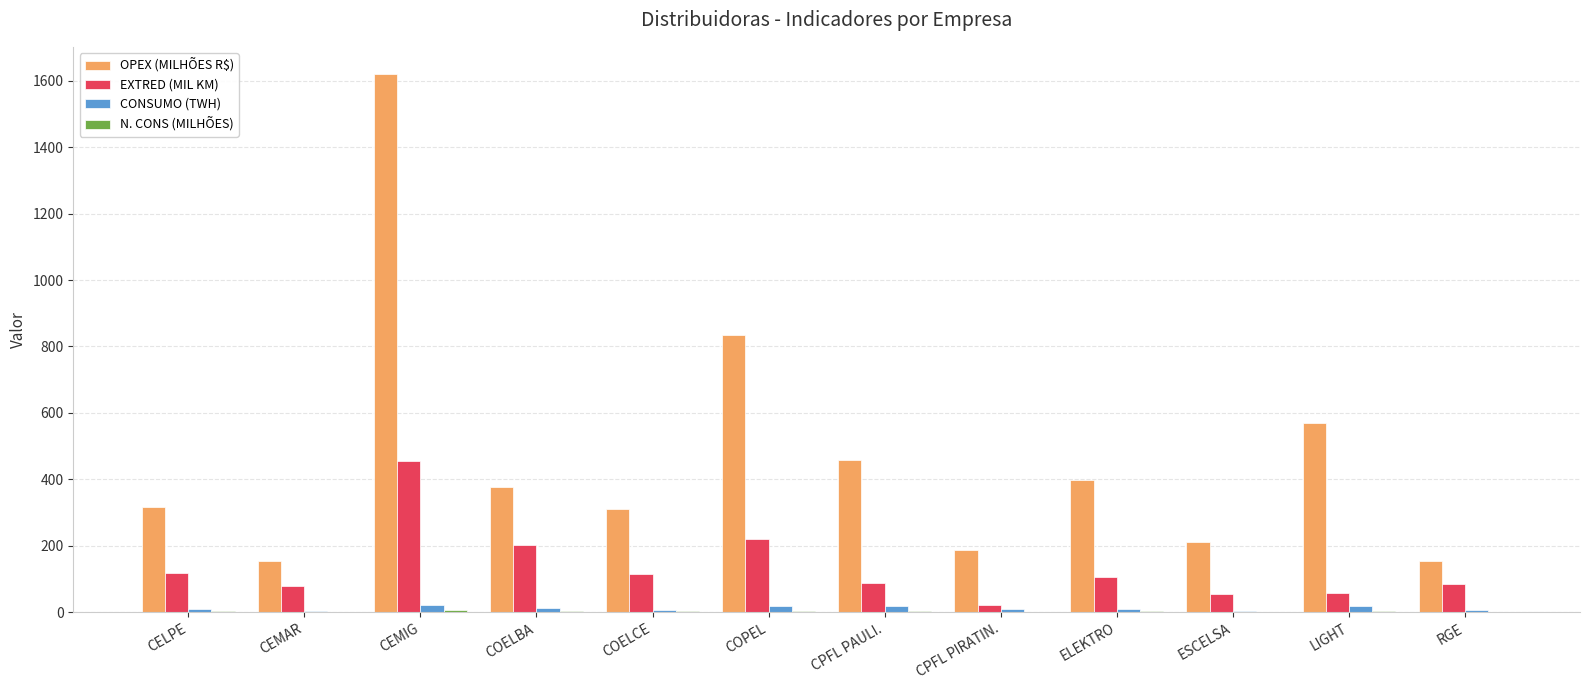

Is it true that OPEX (MILHÕES R$) equals 310.6 at COELCE?

True